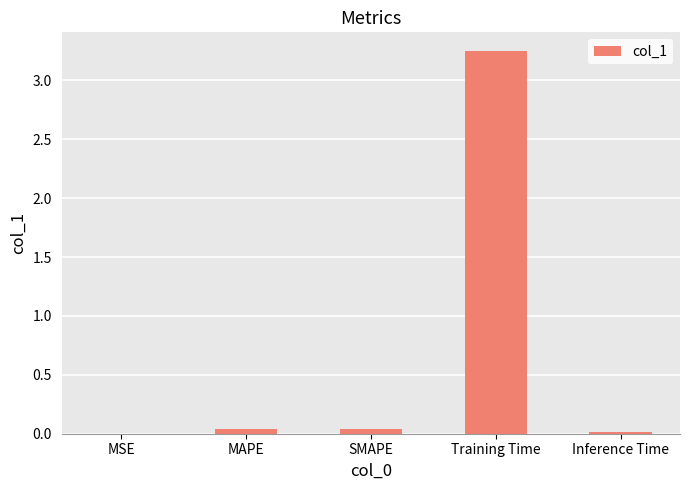

Which has a higher value, SMAPE or Training Time?

Training Time